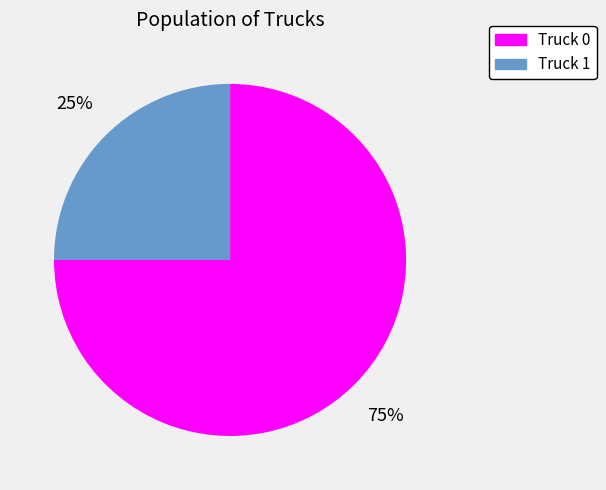

Rank the categories by value from highest to lowest.

Truck 0, Truck 1